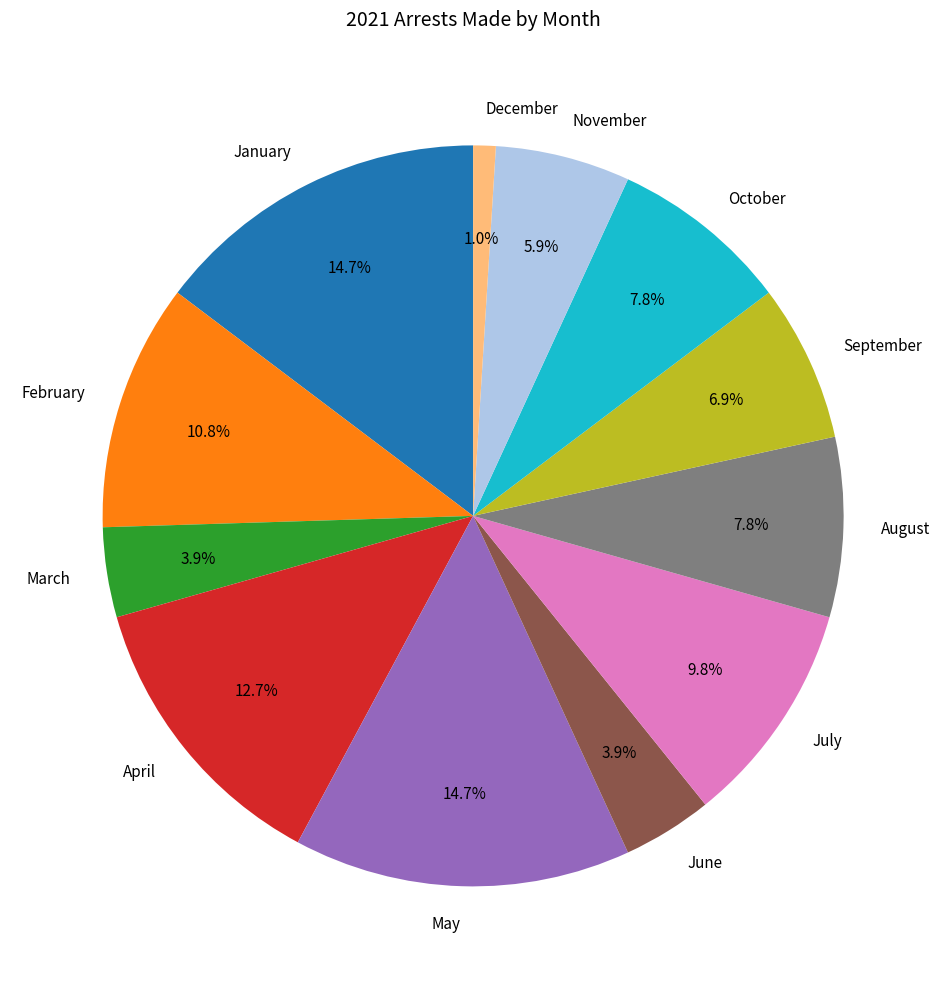

To the nearest percent, what is the difference between the largest and smallest slice percentages?

14%